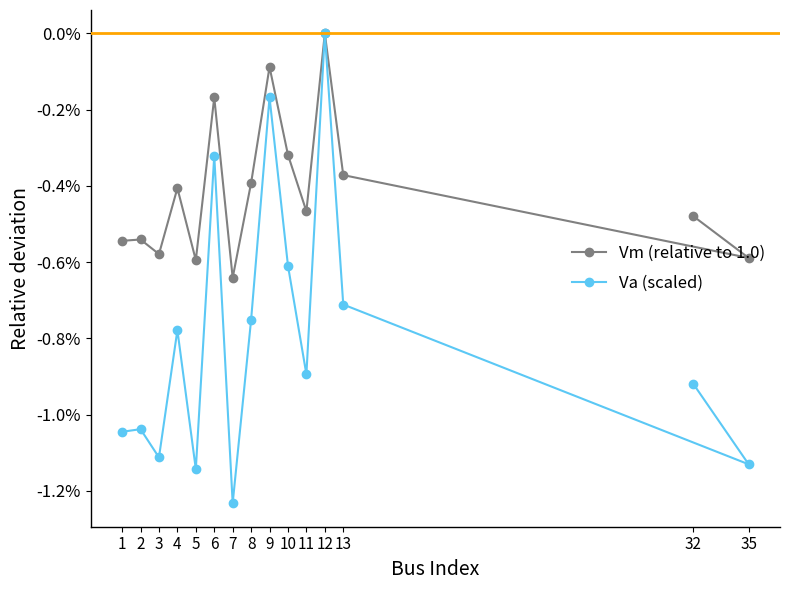

Rank the series by their average value, from highest to lowest.

Vm (relative to 1.0), Va (scaled)